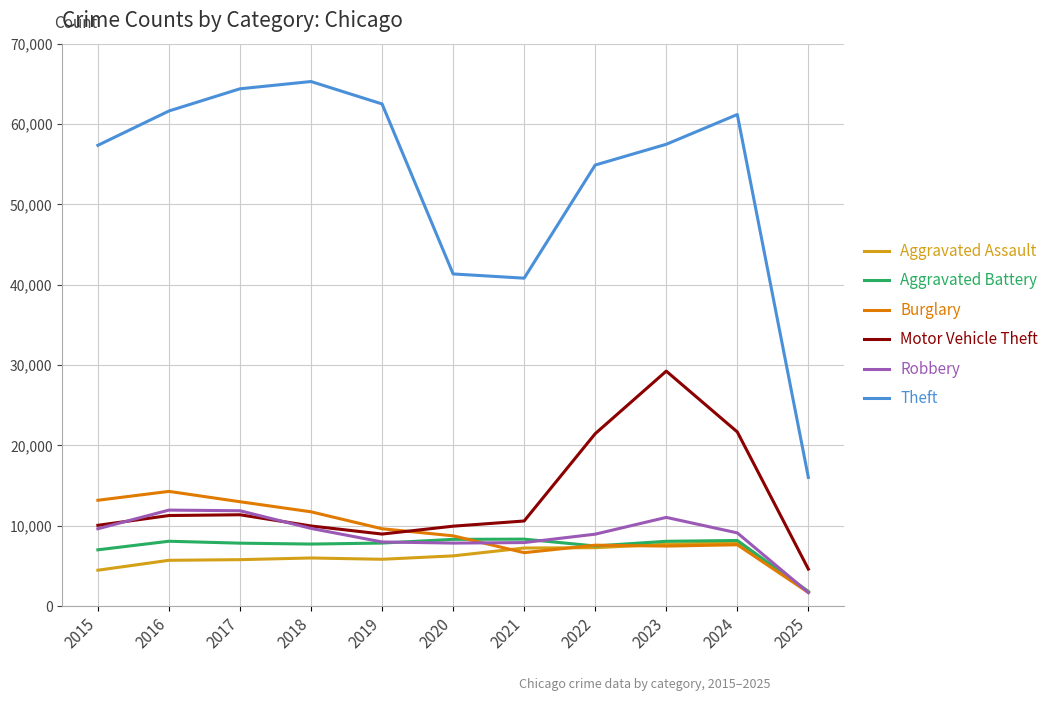

Which series has the largest total across all categories?

Theft